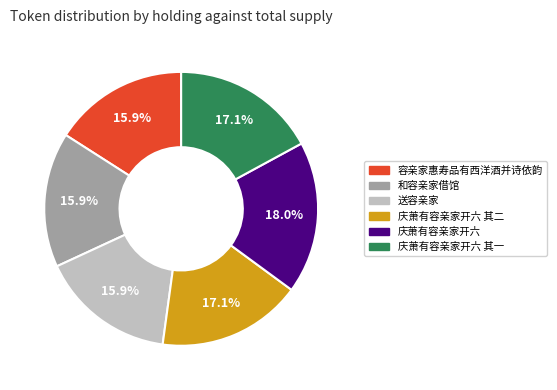

Does any single category account for the majority?

No